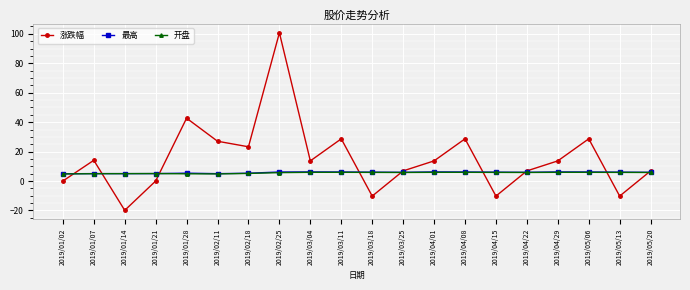

Which series has the largest total across all categories?

涨跌幅